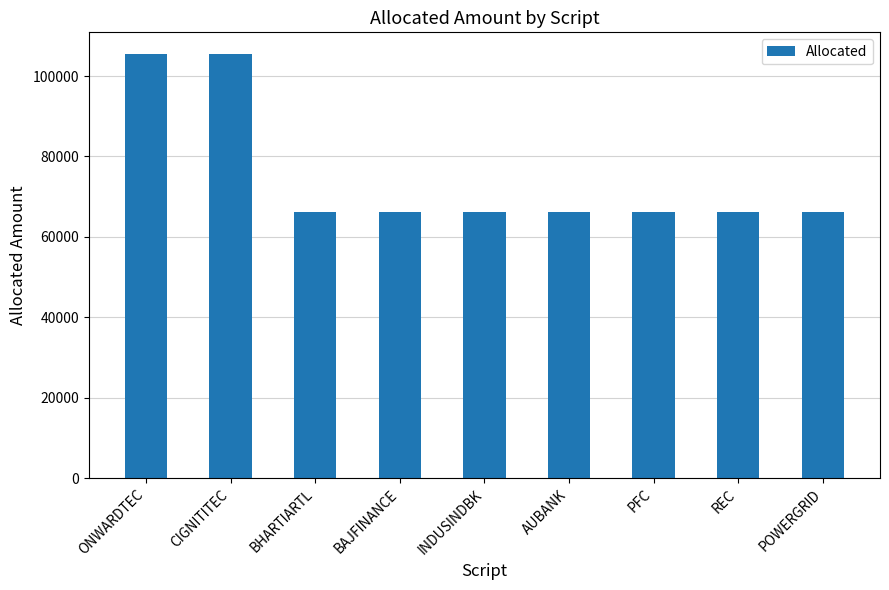

What is the minimum value shown in the chart?

66222.7